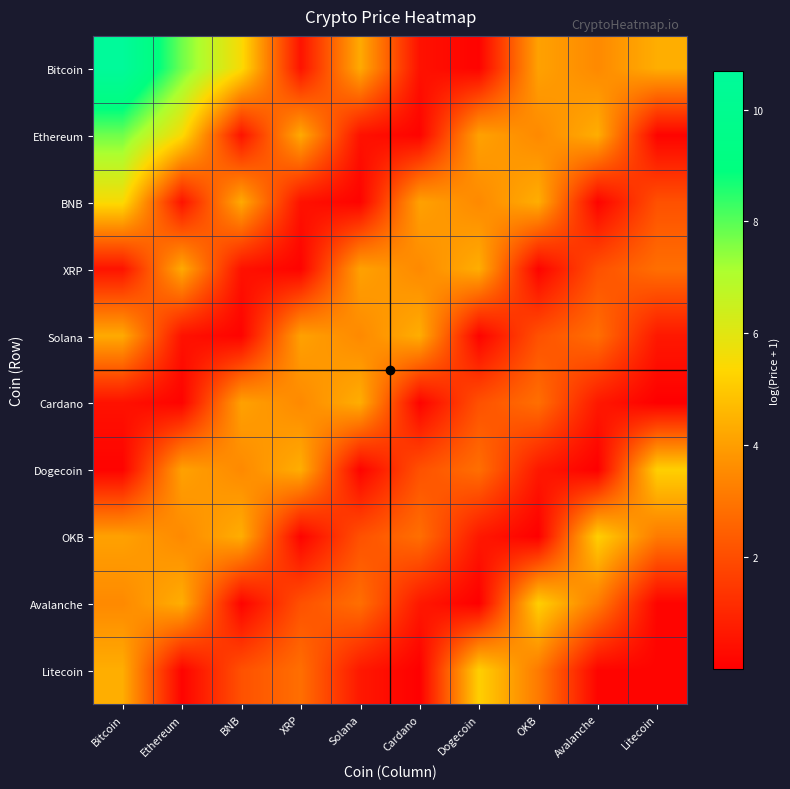

Reading left to right, transcribe all the data shown in this chart.

Bitcoin: Bitcoin=10.7	Ethereum=7.8	BNB=5.5	XRP=0.5	Solana=4.3	Cardano=0.5	Dogecoin=0.1	OKB=4.1	Avalanche=3.5	Litecoin=4.4
Ethereum: Bitcoin=7.8	Ethereum=5.5	BNB=0.5	XRP=4.3	Solana=0.5	Cardano=0.1	Dogecoin=4.1	OKB=3.5	Avalanche=4.4	Litecoin=0.1
BNB: Bitcoin=5.5	Ethereum=0.5	BNB=4.3	XRP=0.5	Solana=0.1	Cardano=4.1	Dogecoin=3.5	OKB=4.4	Avalanche=0.1	Litecoin=2.1
XRP: Bitcoin=0.5	Ethereum=4.3	BNB=0.5	XRP=0.1	Solana=4.1	Cardano=3.5	Dogecoin=4.4	OKB=0.1	Avalanche=2.1	Litecoin=2.8
Solana: Bitcoin=4.3	Ethereum=0.5	BNB=0.1	XRP=4.1	Solana=3.5	Cardano=4.4	Dogecoin=0.1	OKB=2.1	Avalanche=2.8	Litecoin=0.6
Cardano: Bitcoin=0.5	Ethereum=0.1	BNB=4.1	XRP=3.5	Solana=4.4	Cardano=0.1	Dogecoin=2.1	OKB=2.8	Avalanche=0.6	Litecoin=0.0
Dogecoin: Bitcoin=0.1	Ethereum=4.1	BNB=3.5	XRP=4.4	Solana=0.1	Cardano=2.1	Dogecoin=2.8	OKB=0.6	Avalanche=0.0	Litecoin=5.2
OKB: Bitcoin=4.1	Ethereum=3.5	BNB=4.4	XRP=0.1	Solana=2.1	Cardano=2.8	Dogecoin=0.6	OKB=0.0	Avalanche=5.2	Litecoin=3.1
Avalanche: Bitcoin=3.5	Ethereum=4.4	BNB=0.1	XRP=2.1	Solana=2.8	Cardano=0.6	Dogecoin=0.0	OKB=5.2	Avalanche=3.1	Litecoin=0.1
Litecoin: Bitcoin=4.4	Ethereum=0.1	BNB=2.1	XRP=2.8	Solana=0.6	Cardano=0.0	Dogecoin=5.2	OKB=3.1	Avalanche=0.1	Litecoin=0.1